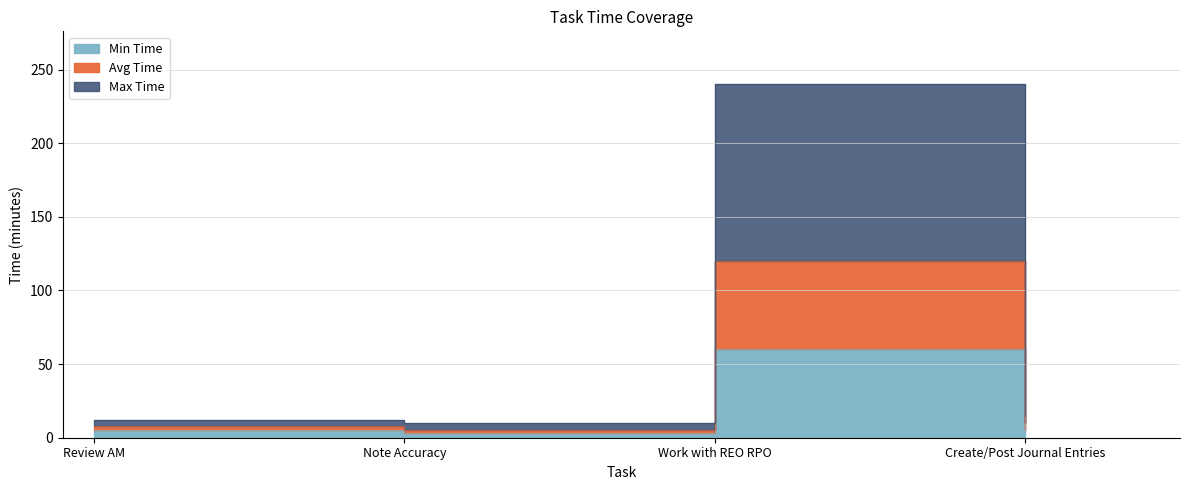

True or false: Min Time and Avg Time cross at least once.

False